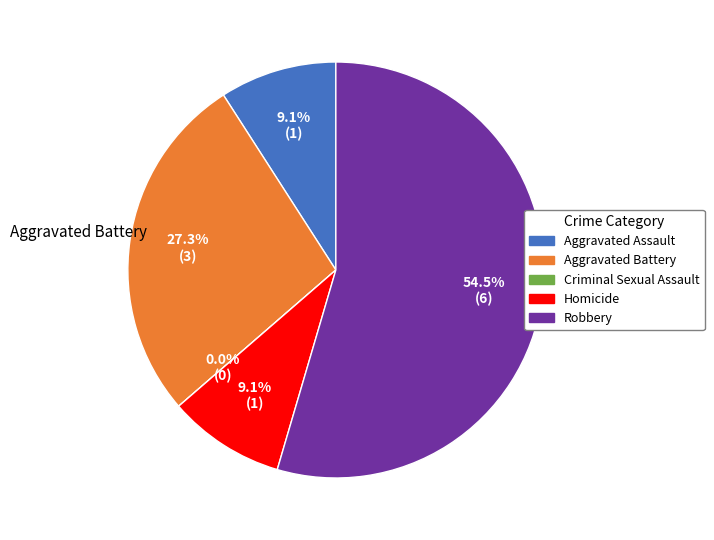

To the nearest percent, what portion does Homicide represent?

9%